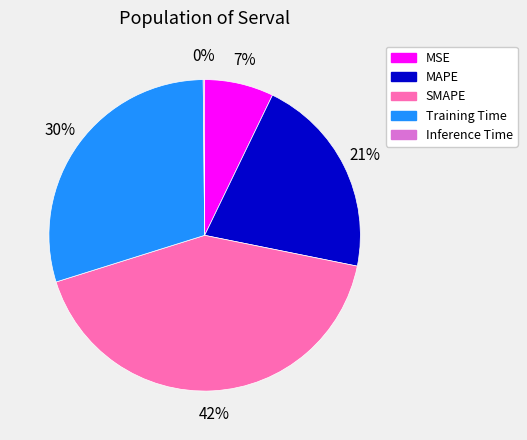

What is the largest slice in the pie chart?

SMAPE